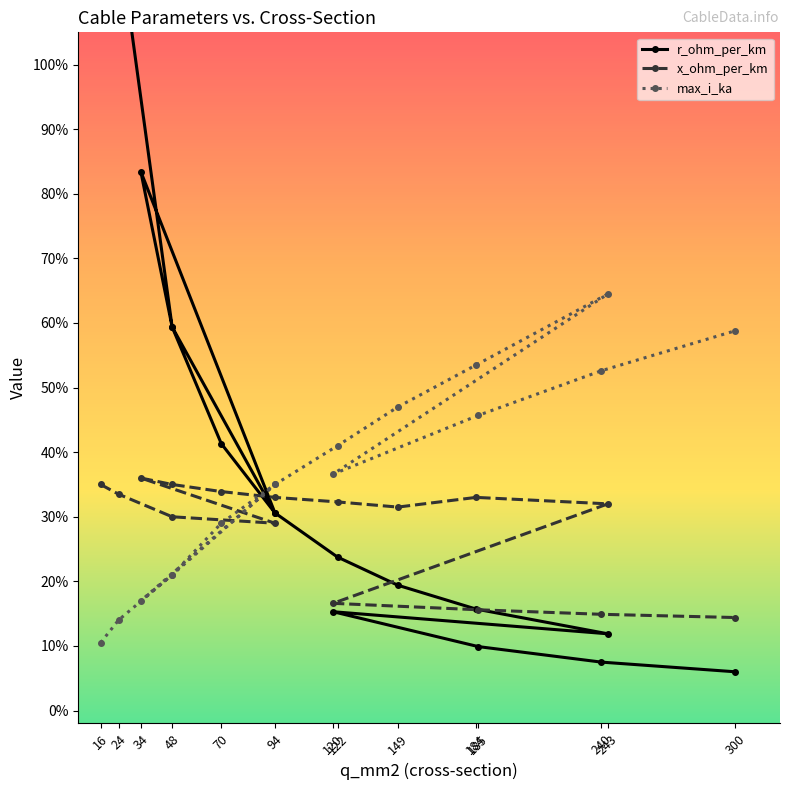

How many lines are shown in the chart?

3